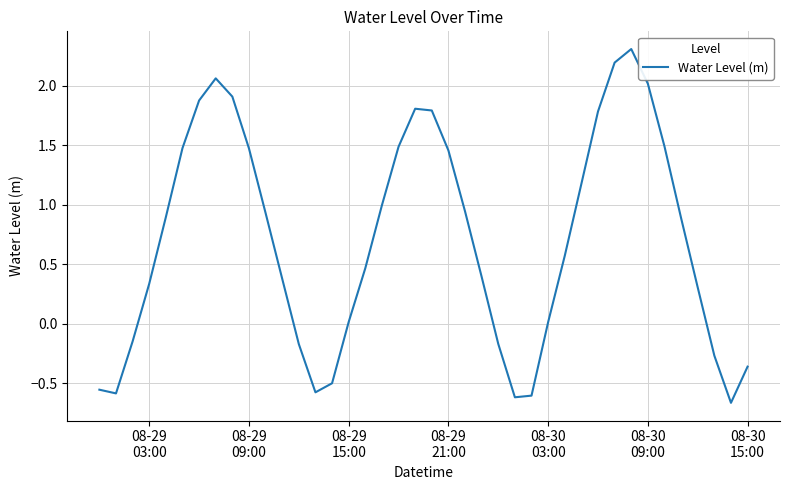

True or false: there are more than 2 points higher than both neighbors.

True